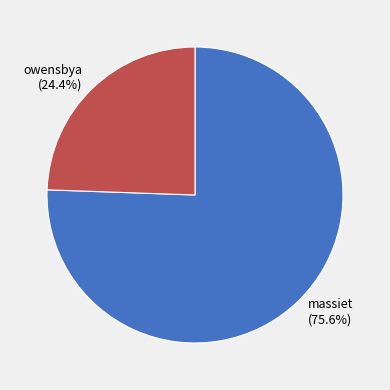

Rank the categories by value from lowest to highest.

owensbya, massiet